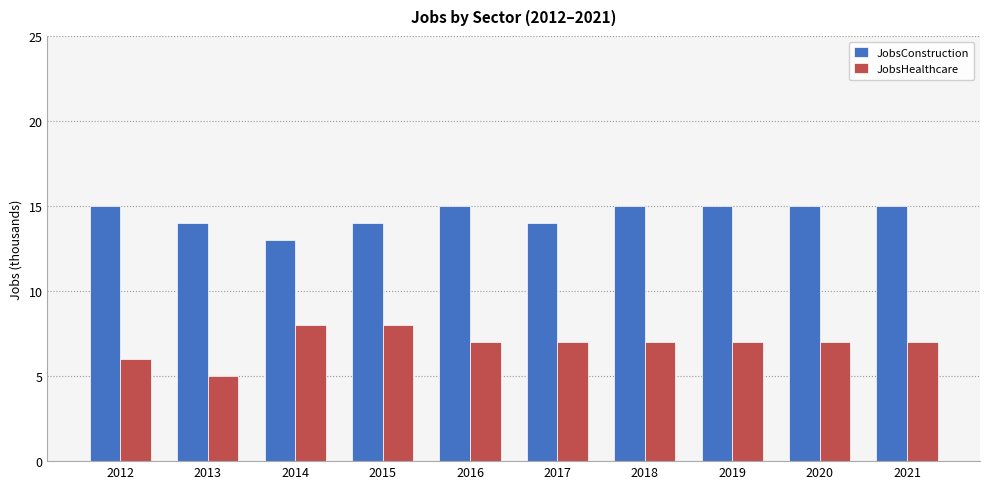

The JobsHealthcare series shows 6 at 2012. True or false?

True